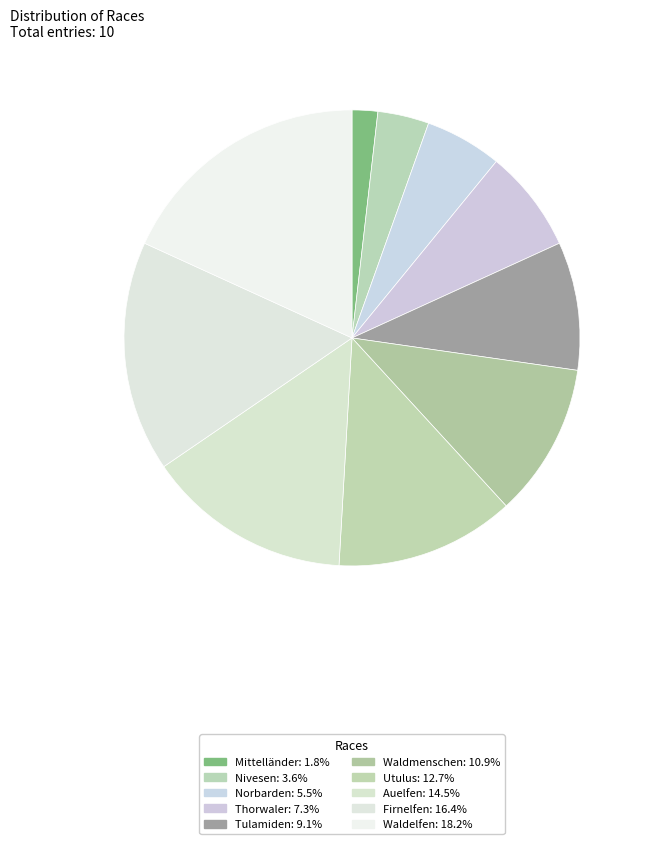

Count the number of slices in the pie.

10